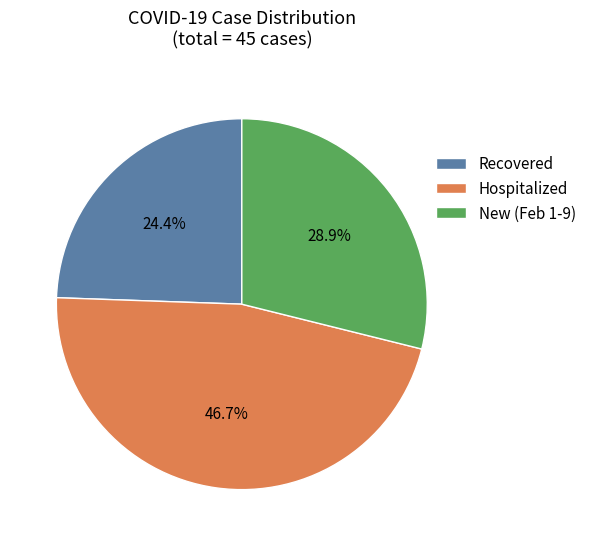

How many segments does this pie chart have?

3